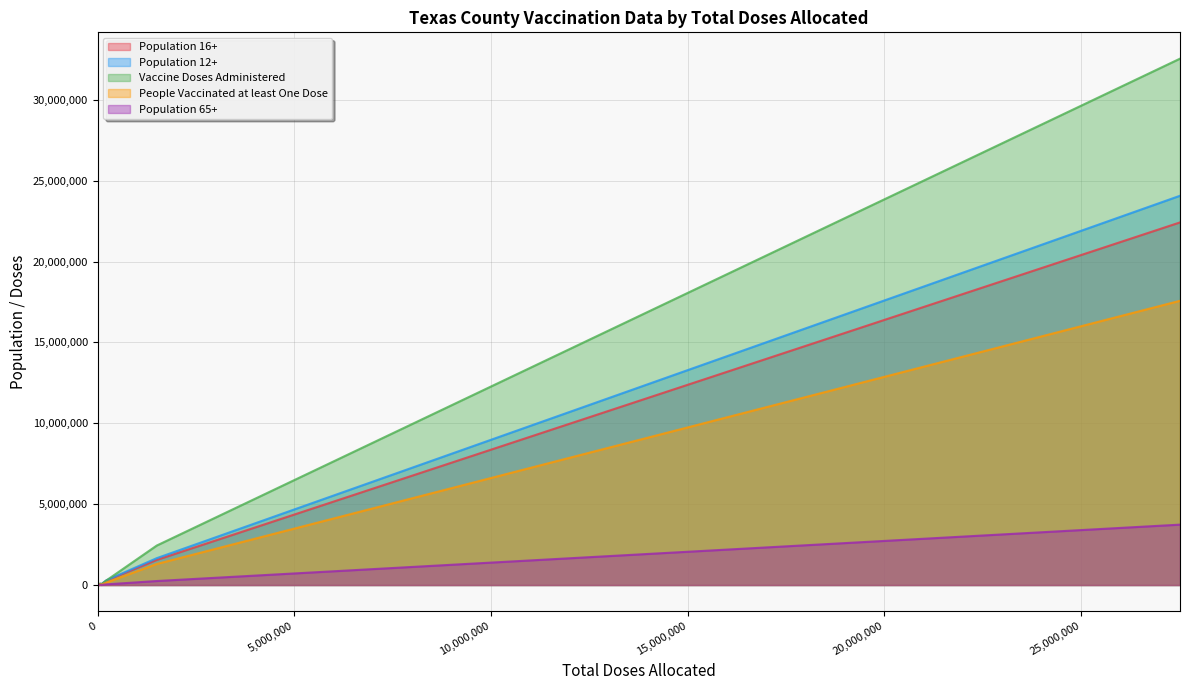

List the series in order of their peak value, highest first.

Vaccine Doses Administered, Population 12+, Population 16+, People Vaccinated at least One Dose, Population 65+